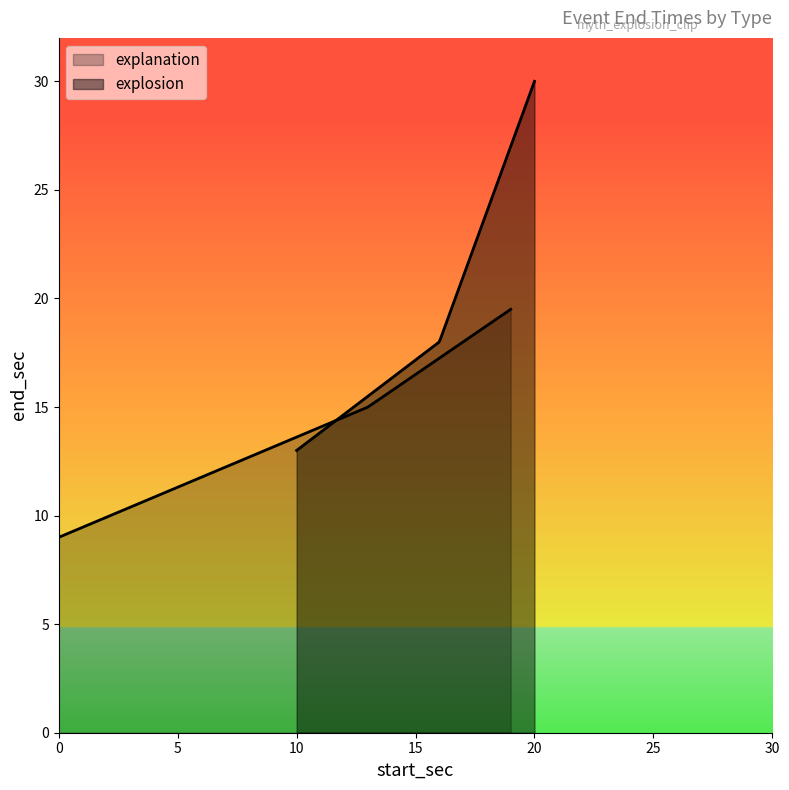

Rank the categories by explanation value from lowest to highest.

0, 1, 2